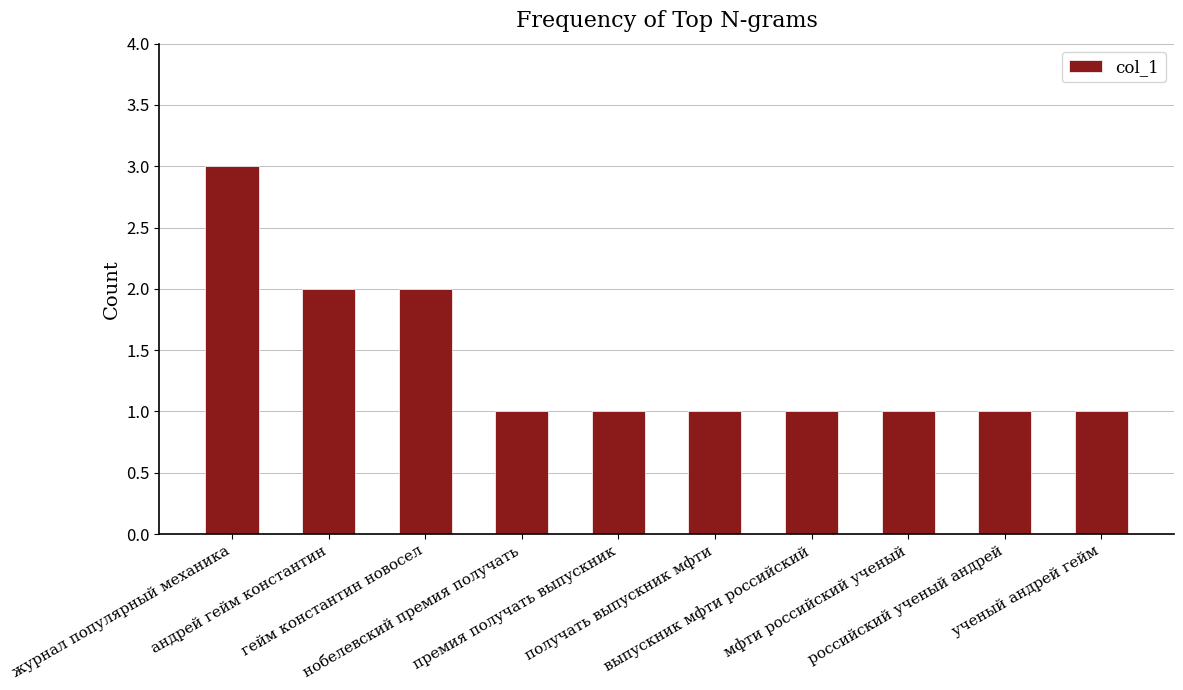

Which has a higher value, гейм константин новосел or мфти российский ученый?

гейм константин новосел